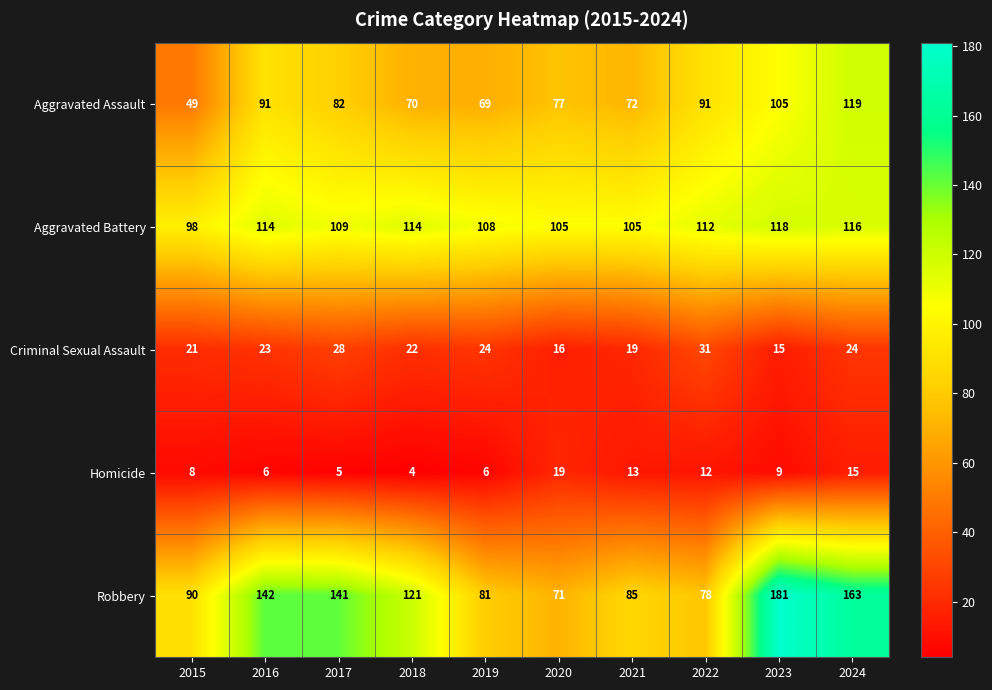

What is the total value across all series at 2023?

428